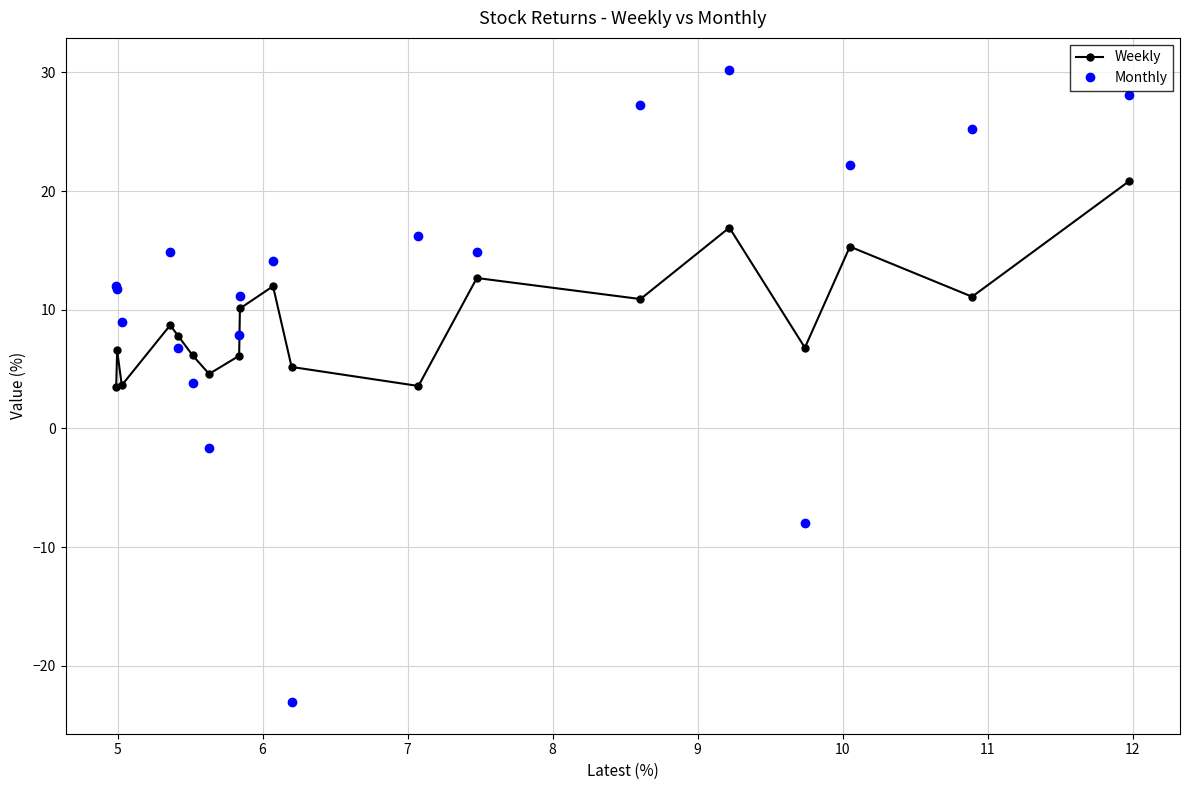

Which series has the largest total across all categories?

Monthly